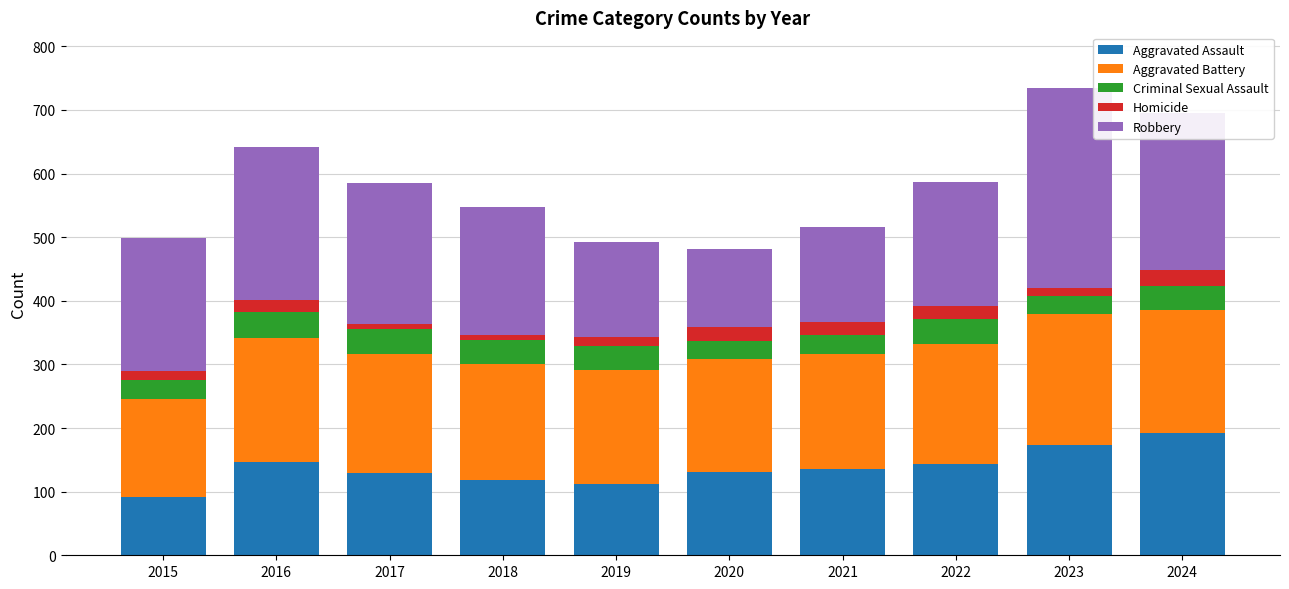

The value of Aggravated Assault at 2015 is 92. True or false?

True